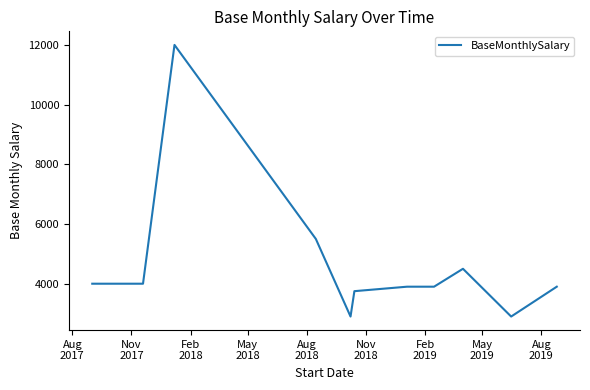

What is the greatest value displayed?

12000